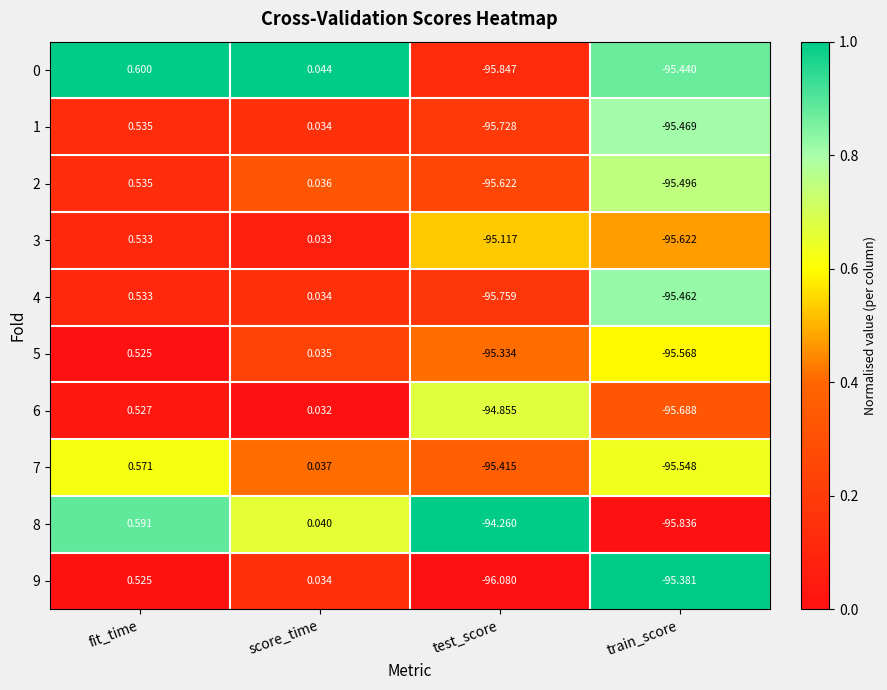

List the labels in order of 0 value, smallest first.

test_score, train_score, score_time, fit_time